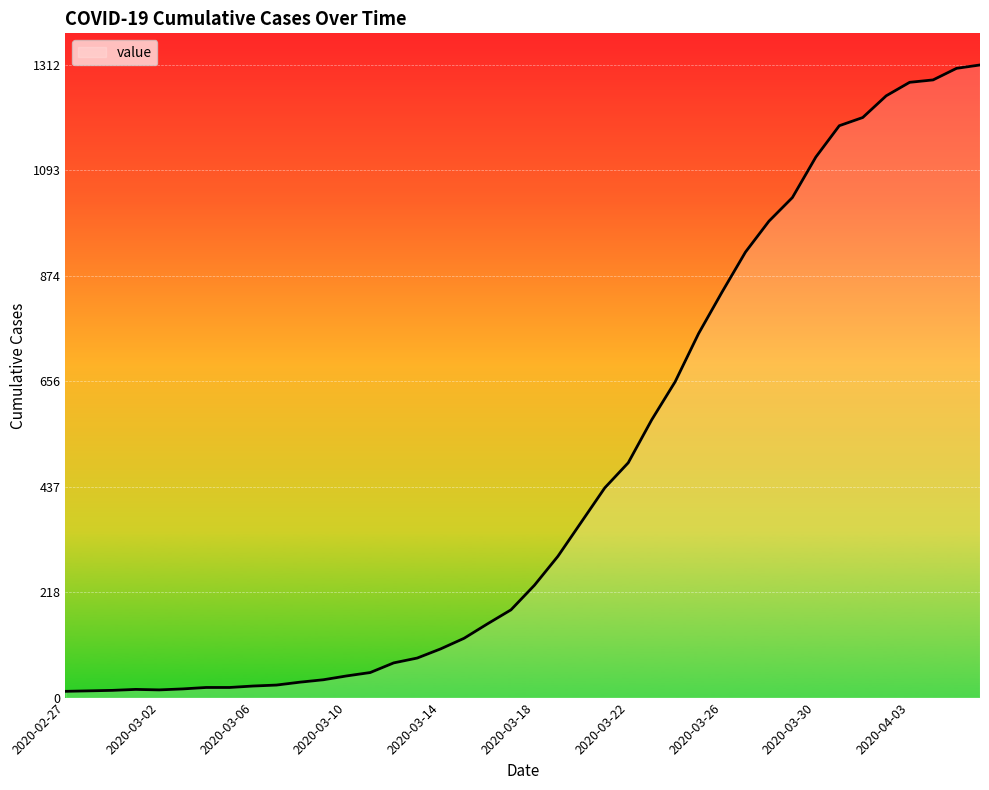

What is the greatest value displayed?

1312